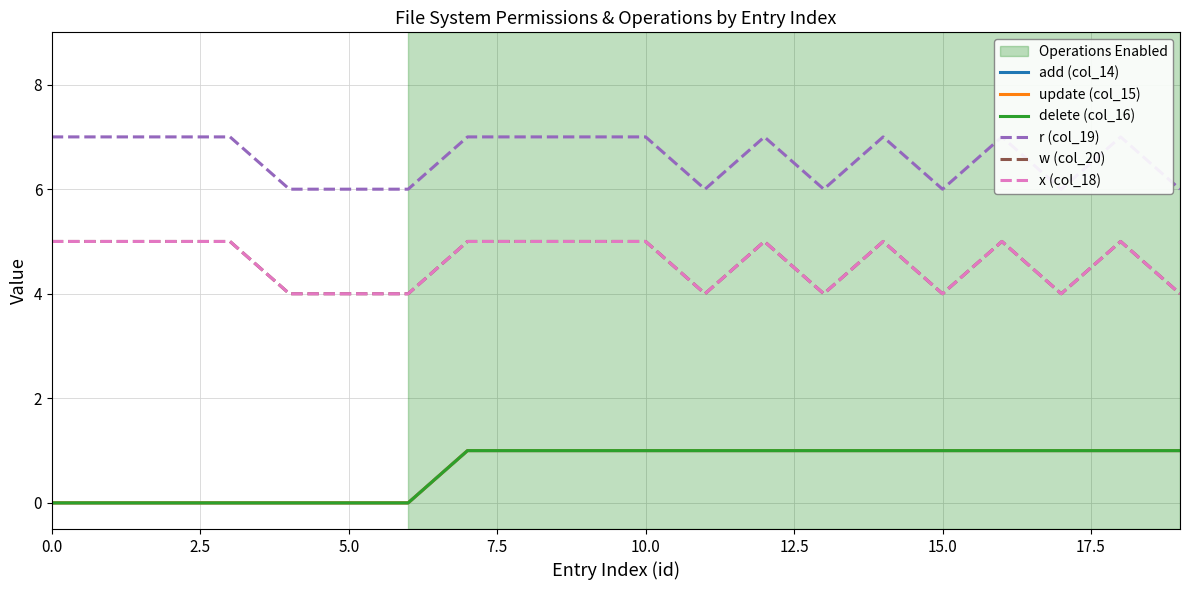

Which series has the largest total across all categories?

r (col_19)